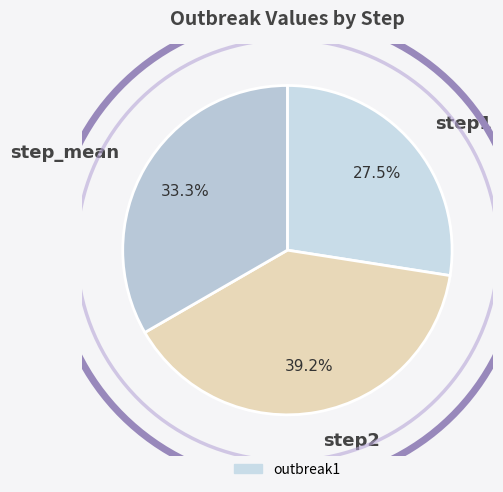

What percentage is the step1 slice, to the nearest percent?

27%